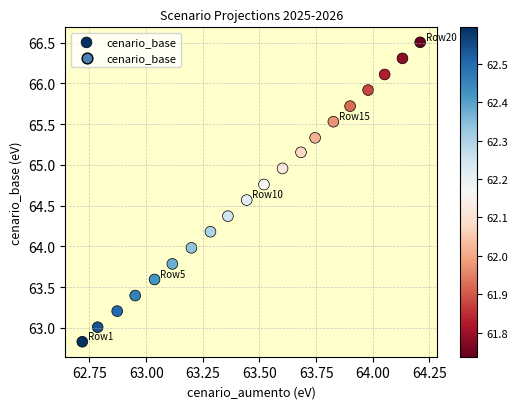

What is the range of Y values (max minus min)?

3.7